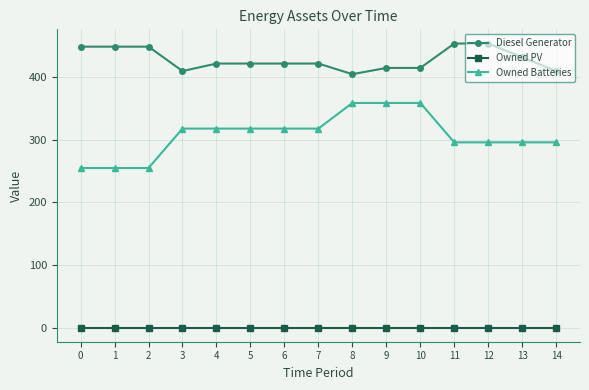

Which series has the largest total across all categories?

Diesel Generator